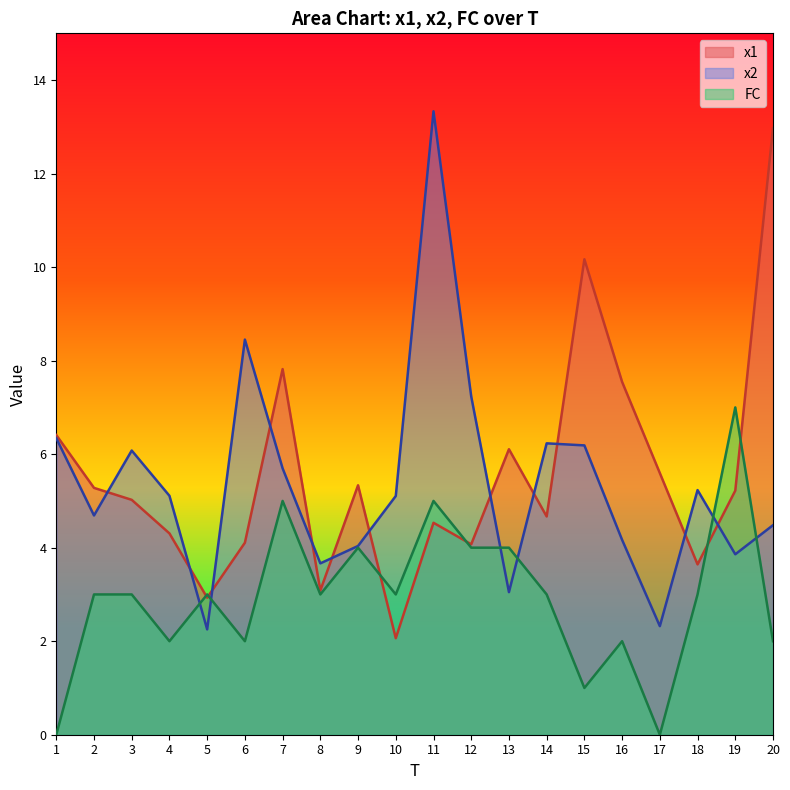

At which label is FC closest to 3?

2